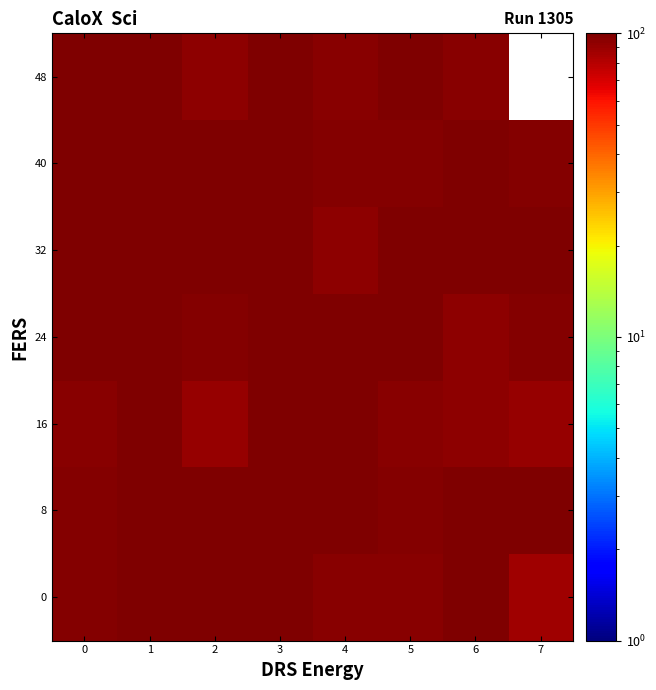

At 2, list the series in order from largest to smallest.

0, 8, 32, 40, 24, 48, 16